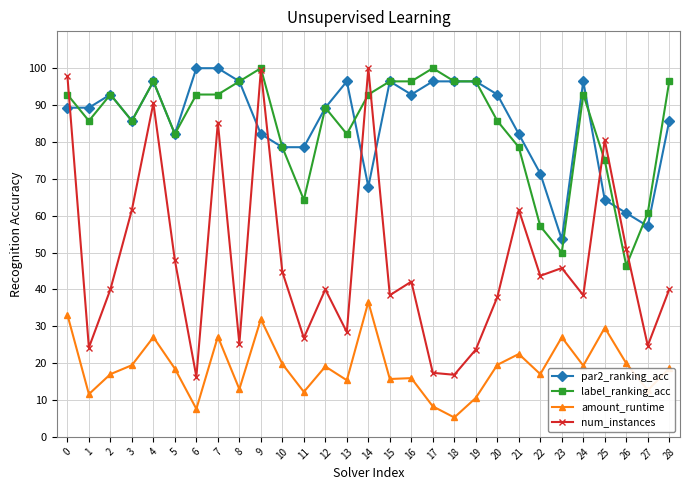

Is the value of par2_ranking_acc at 28 greater than the value of label_ranking_acc at 12?

No